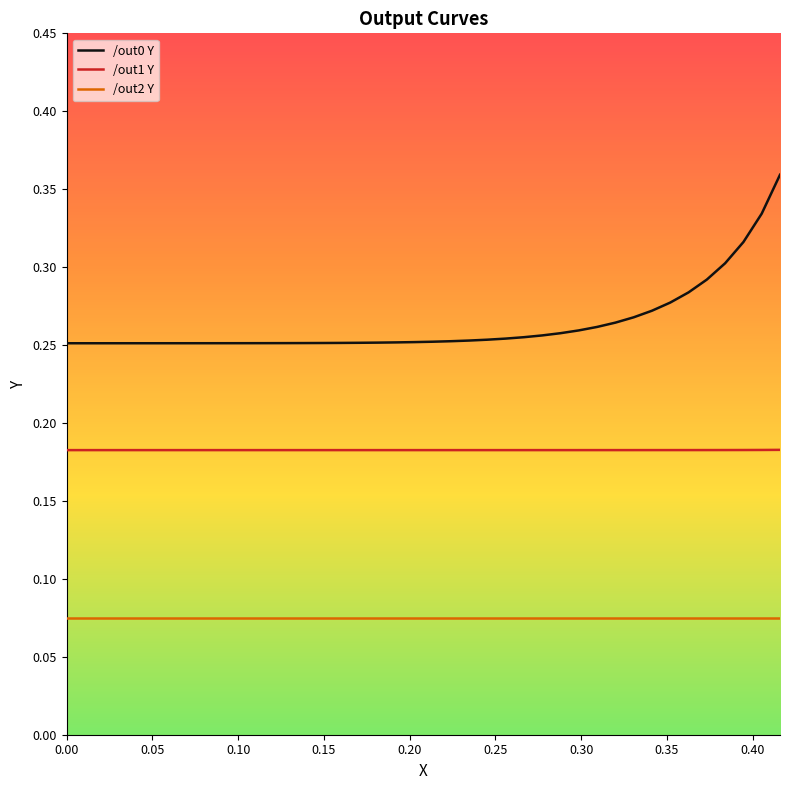

True or false: /out1 Y and /out0 Y intersect in this chart.

False